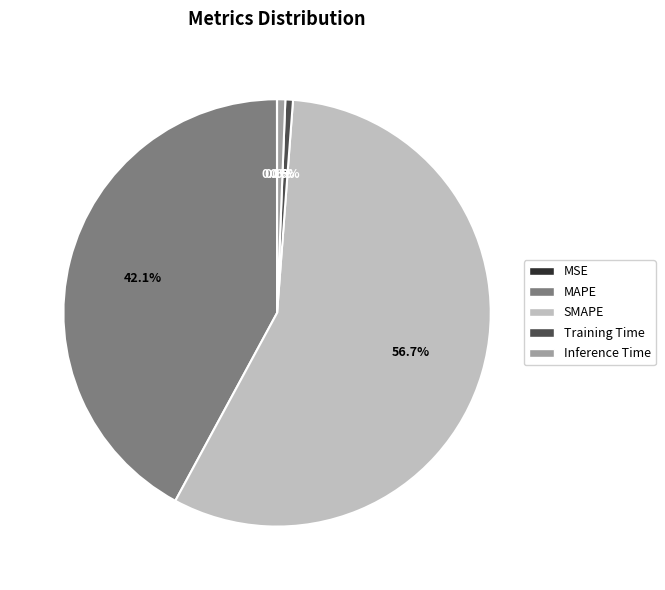

Combined, do Training Time and SMAPE account for over 50%?

Yes